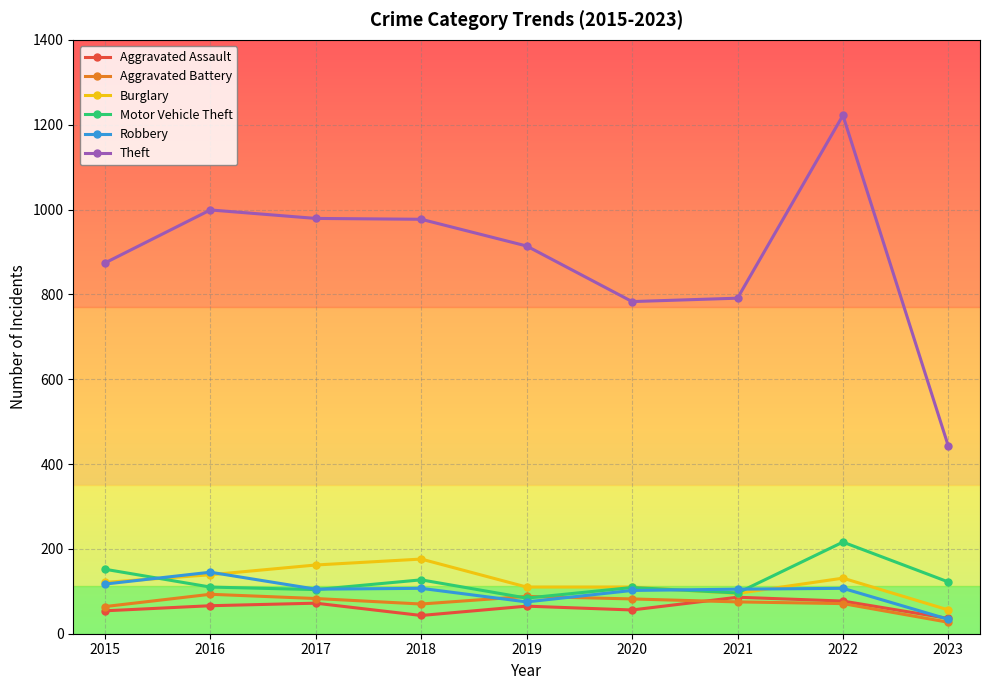

What is the sum of all Motor Vehicle Theft values?

1120